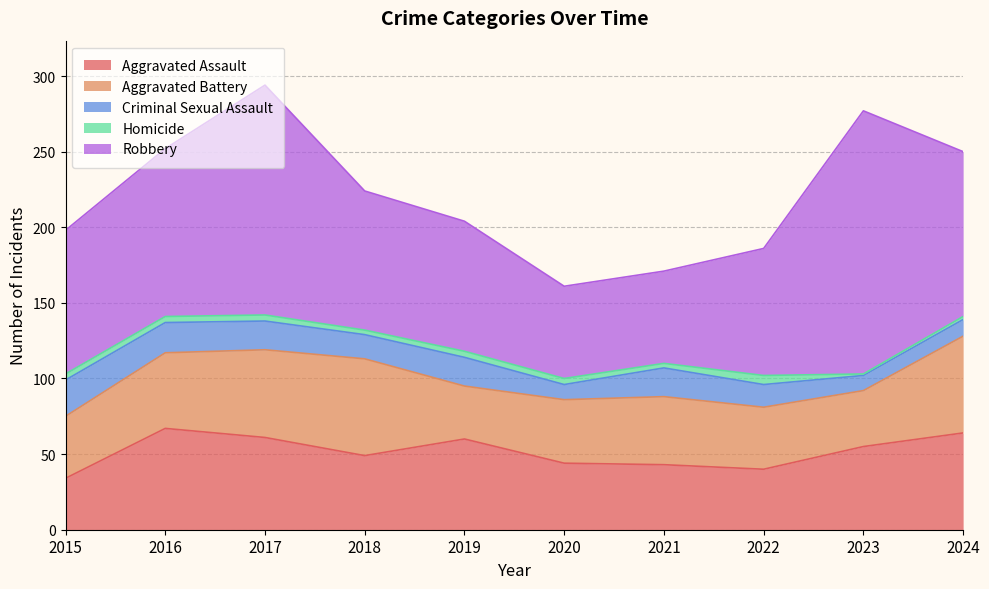

Where is Robbery nearest to the value 117?

2016